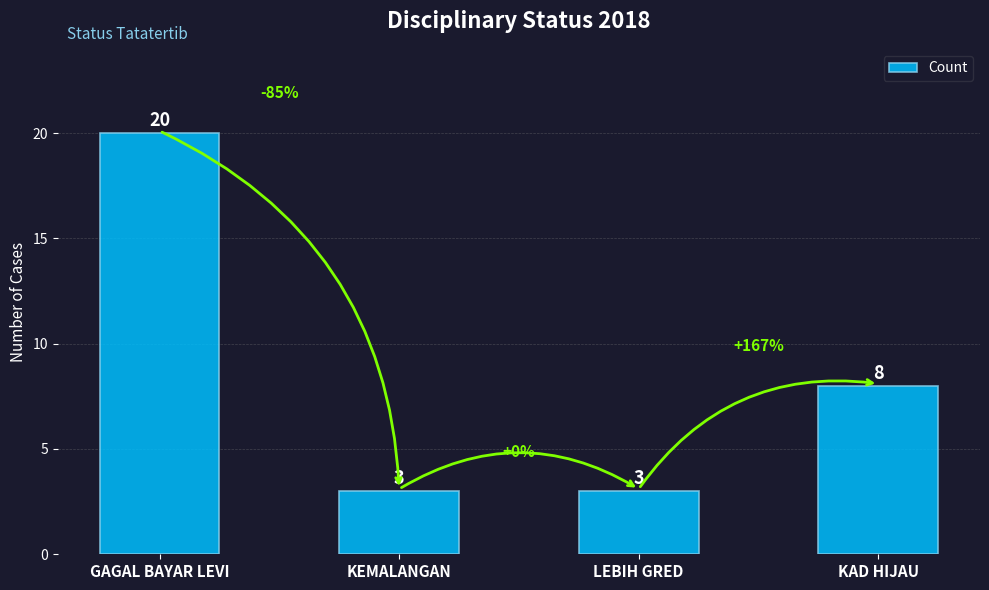

What is the ratio of the value at LEBIH GRED to the value at KEMALANGAN?

1.0